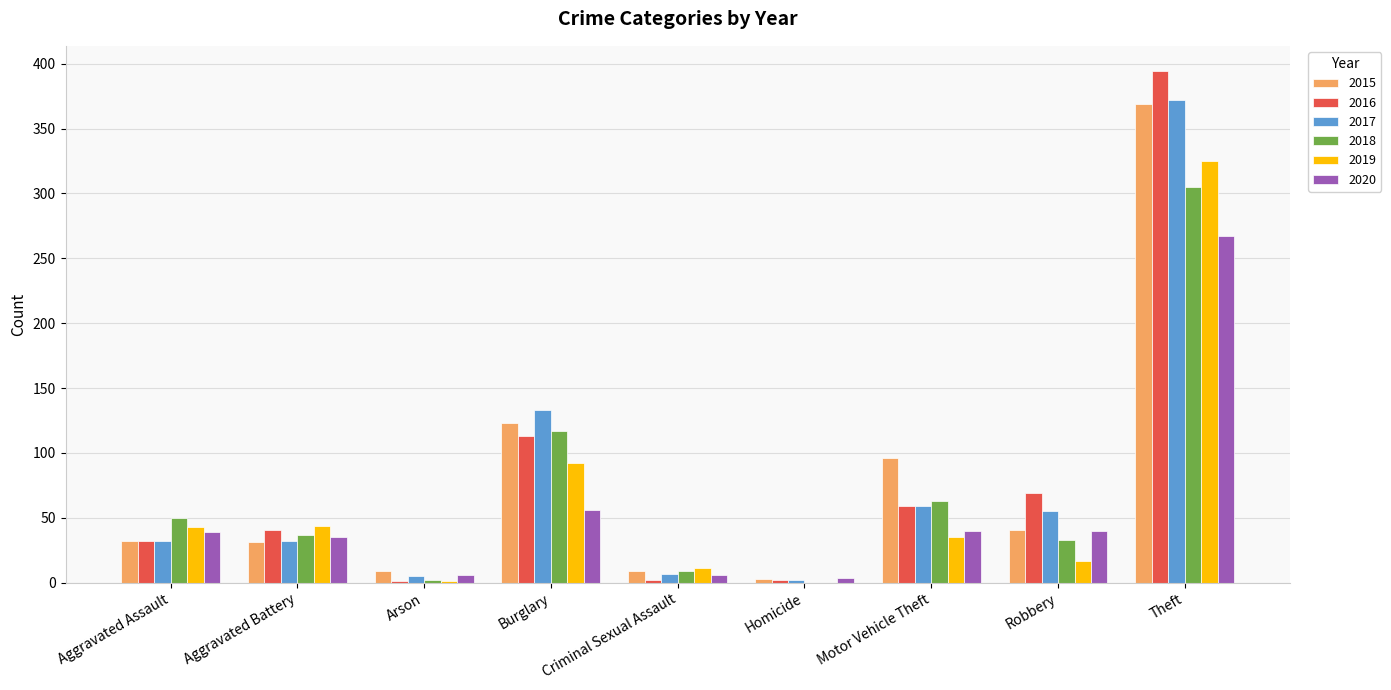

The value of 2017 at Aggravated Battery is 32. True or false?

True